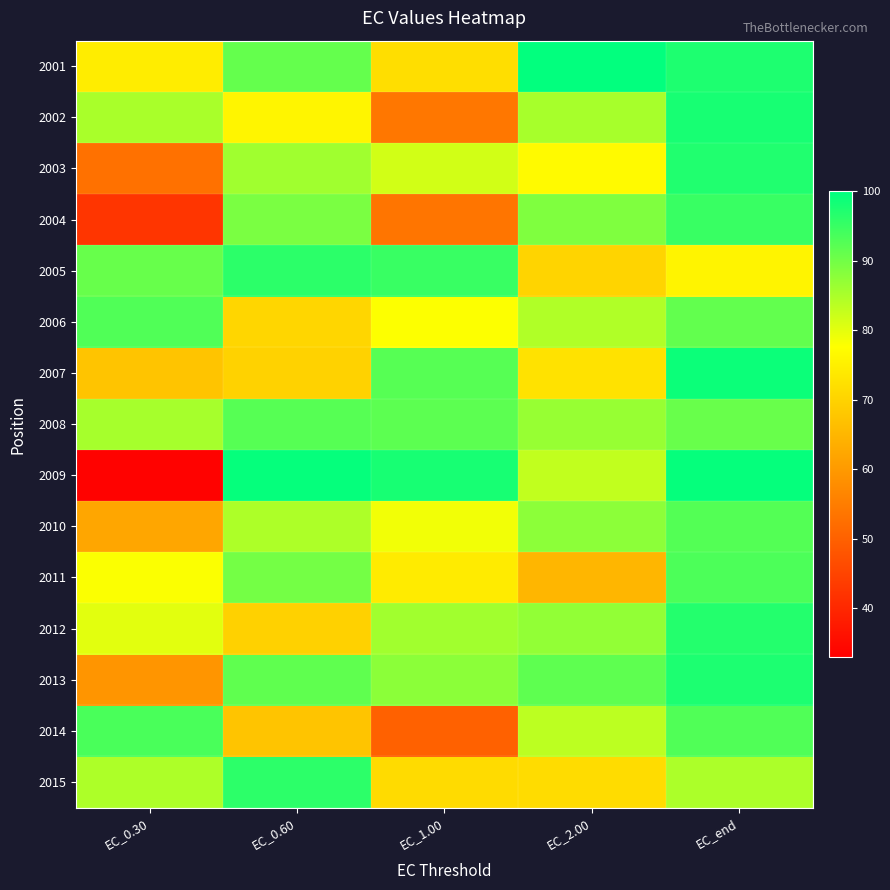

Which series has the widest spread of values?

2009